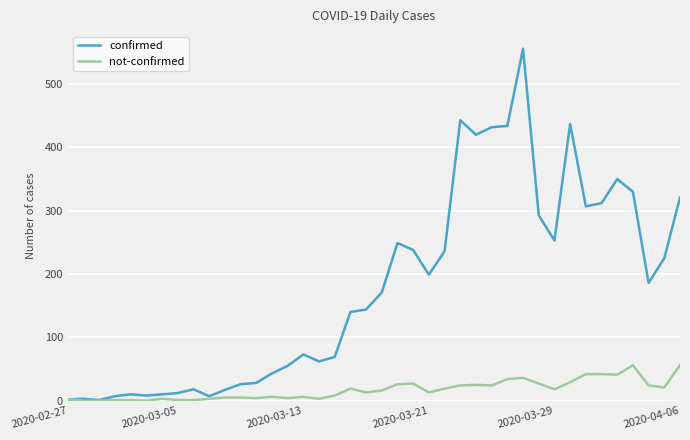

Which series has the largest total across all categories?

confirmed